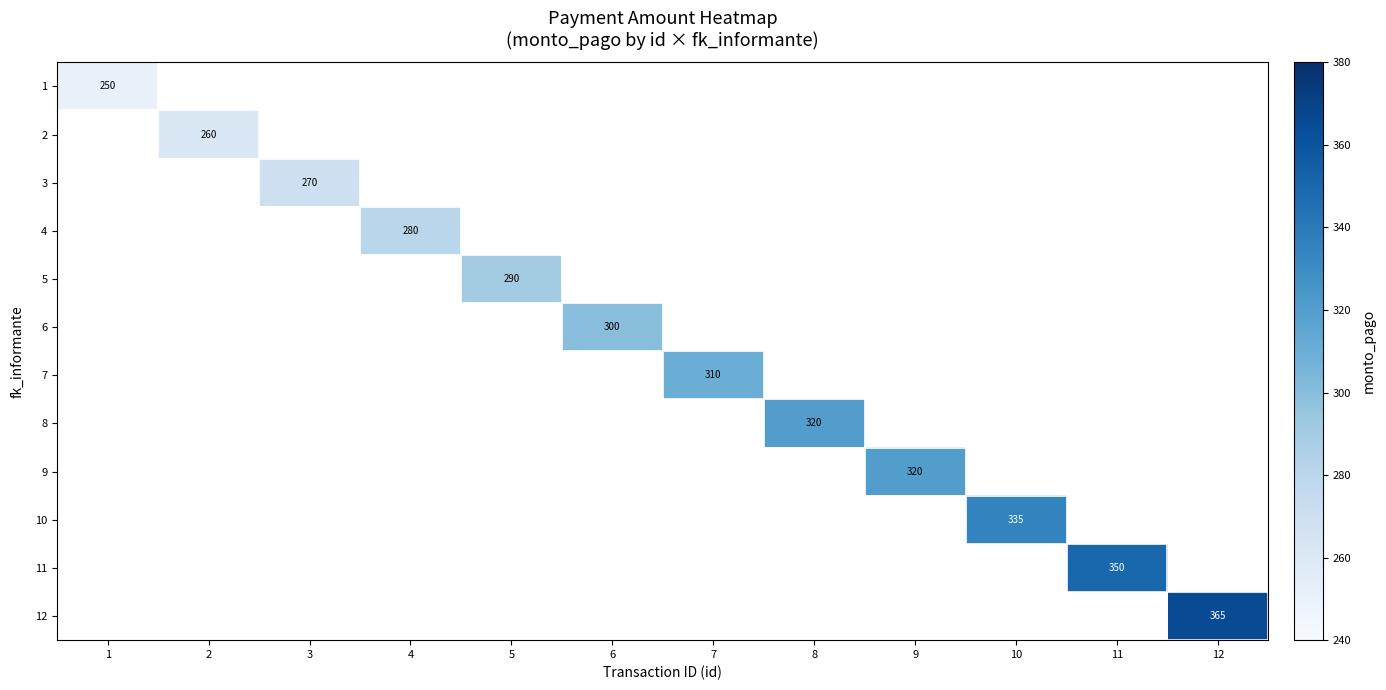

True or false: 5 has a value of 96 at 5.

False